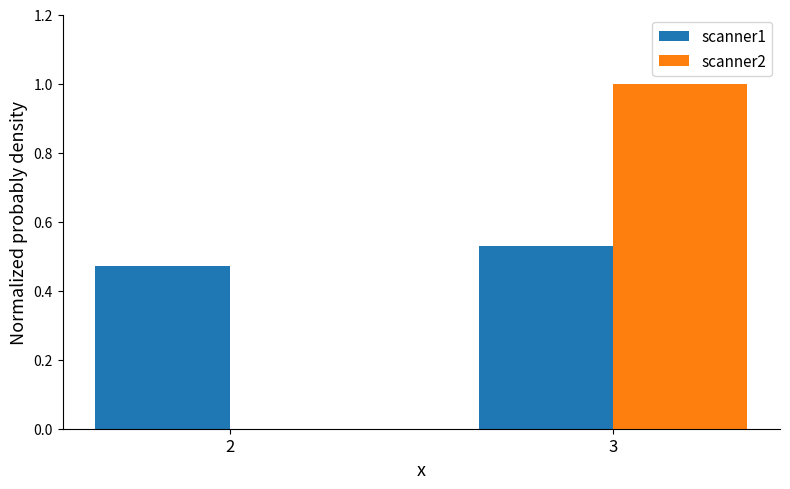

Are the bars horizontal?

No